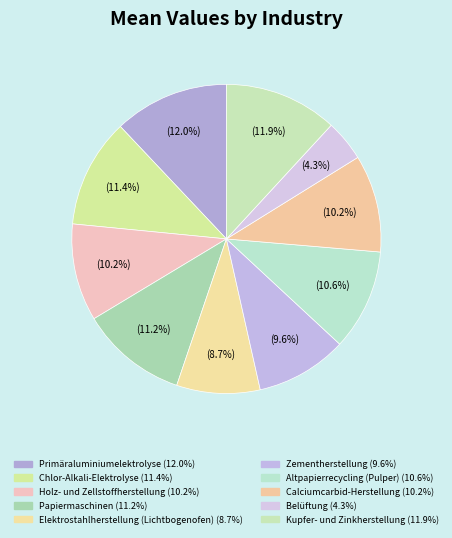

True or false: Altpapierrecycling (Pulper) accounts for 11% of the total.

True